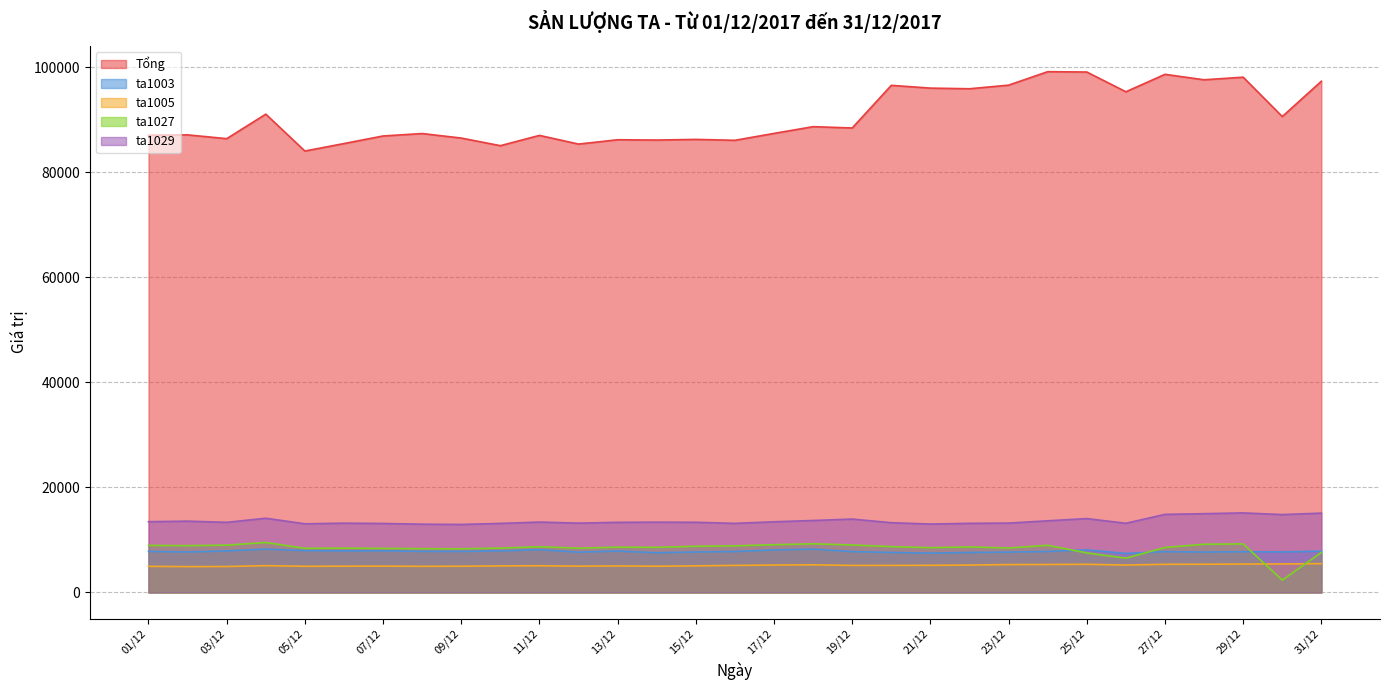

How many values in the ta1003 series exceed 7811?

15